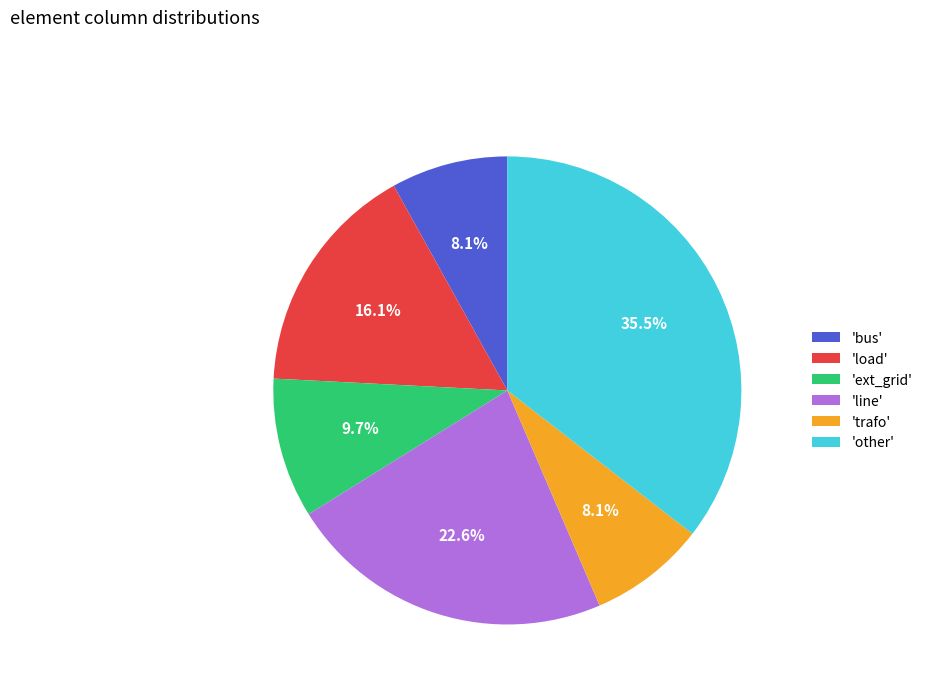

Does 'trafo' represent more than half of the total?

No